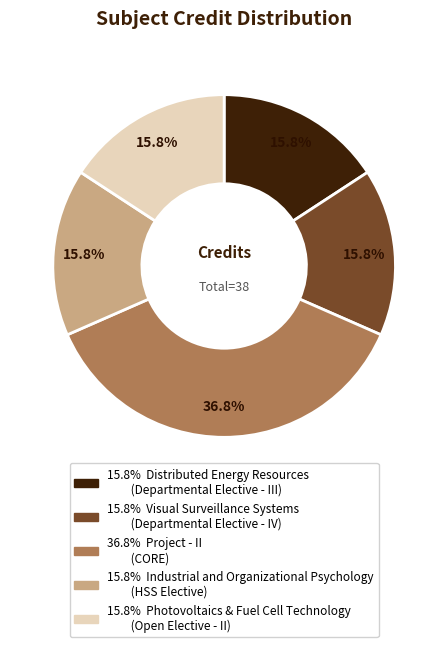

How many segments does this pie chart have?

5